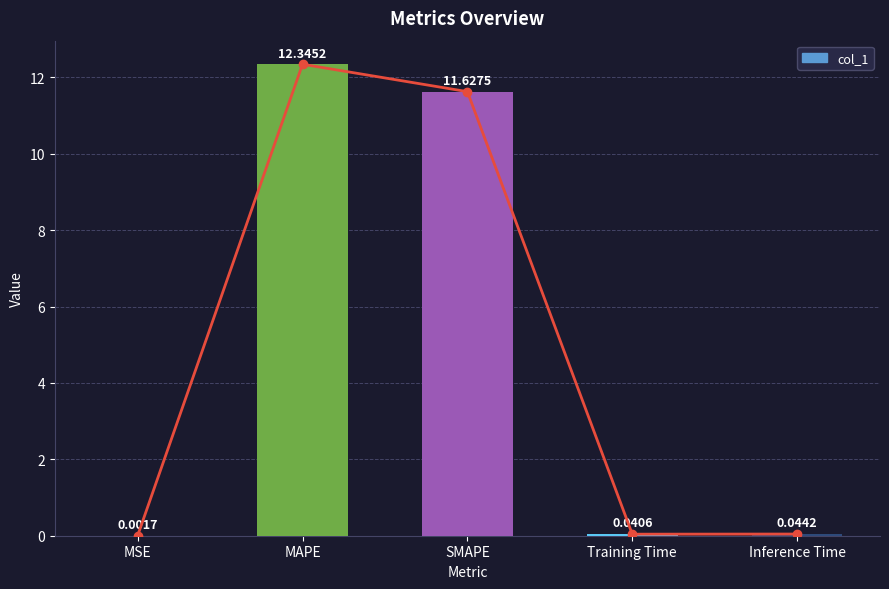

The value at Inference Time is 0.0. True or false?

True